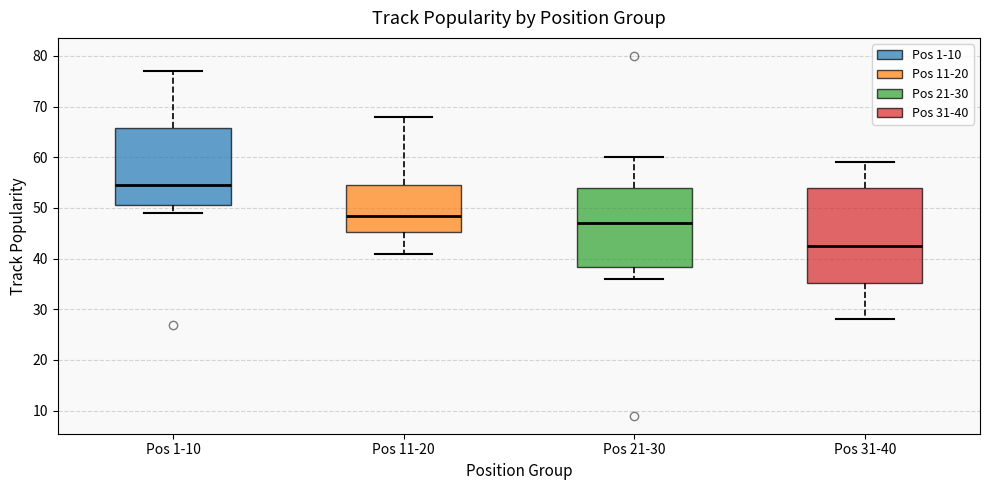

Which box's median line is the highest?

Pos 1-10